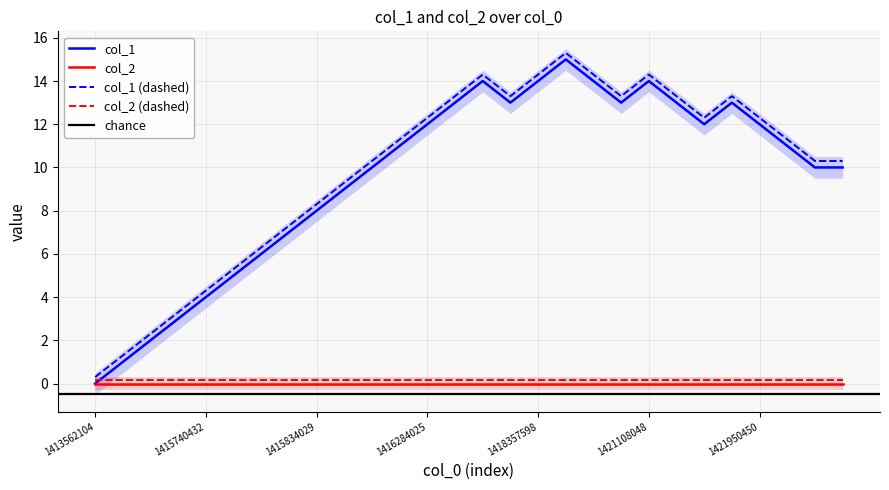

How many data points are above 11?

13